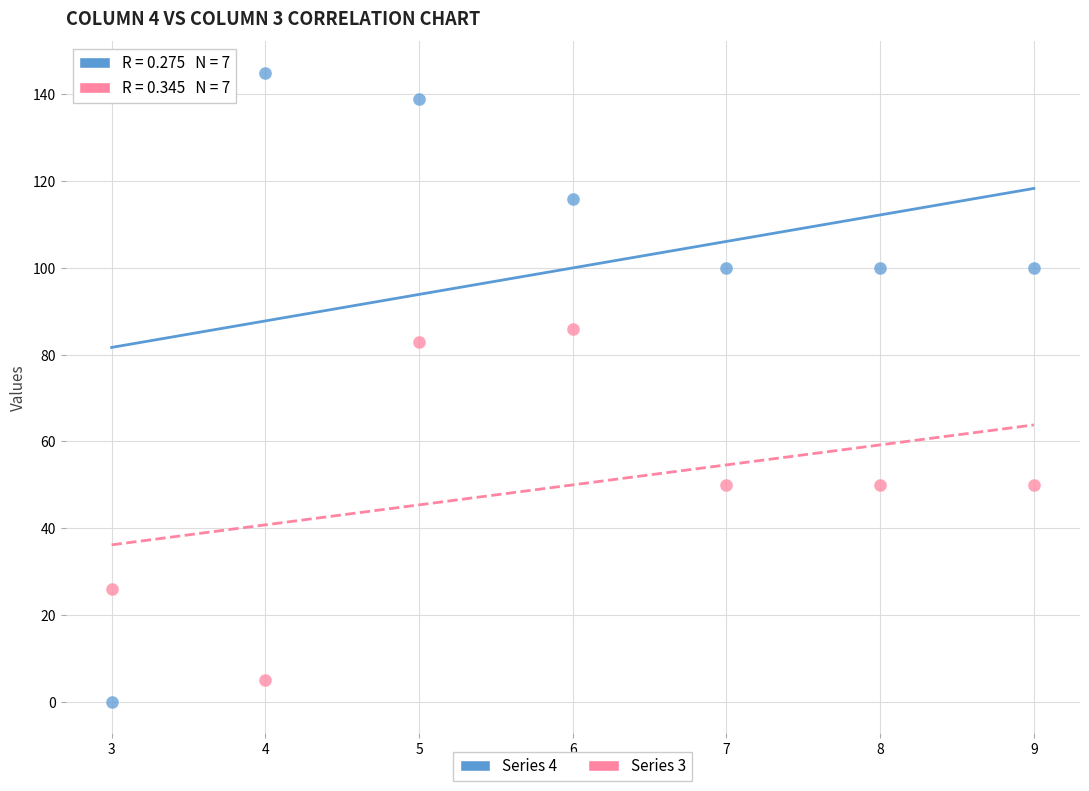

Across all data points, what is the range of X values (max minus min)?

6